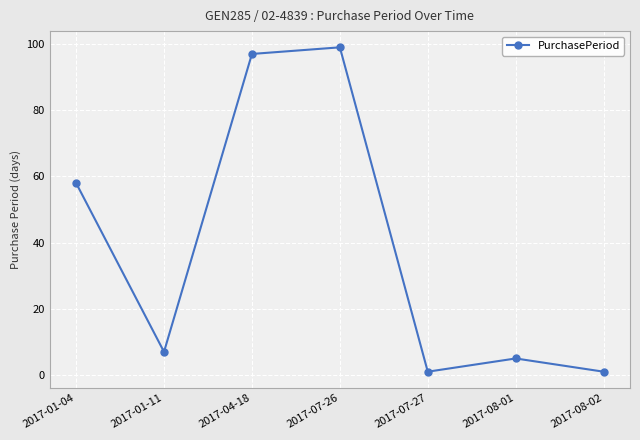

The chart shows a value of 3 at 2017-01-11. True or false?

False